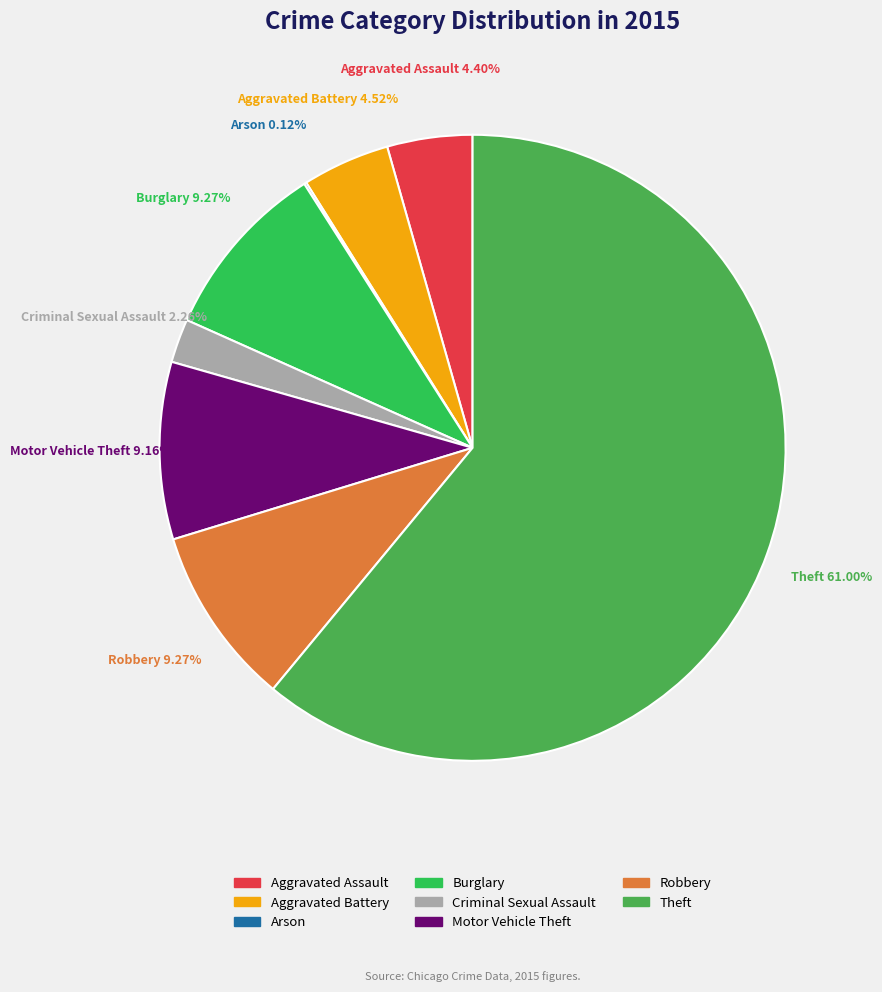

Which slice represents more than half of the pie?

Theft